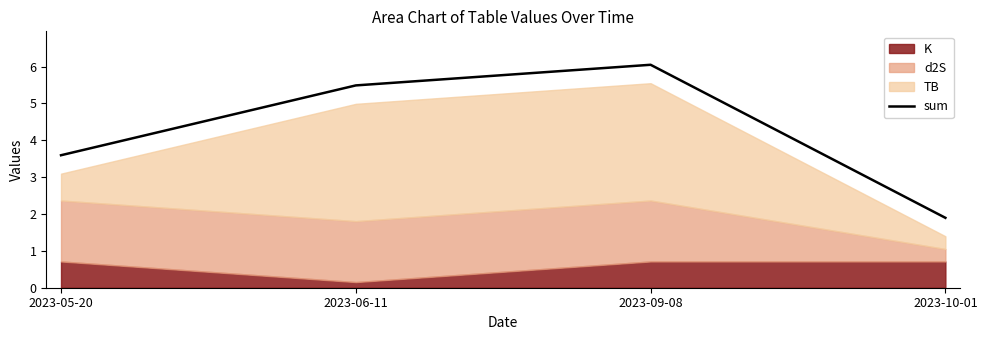

List the labels in order of value, smallest first.

2023-10-01, 2023-05-20, 2023-06-11, 2023-09-08